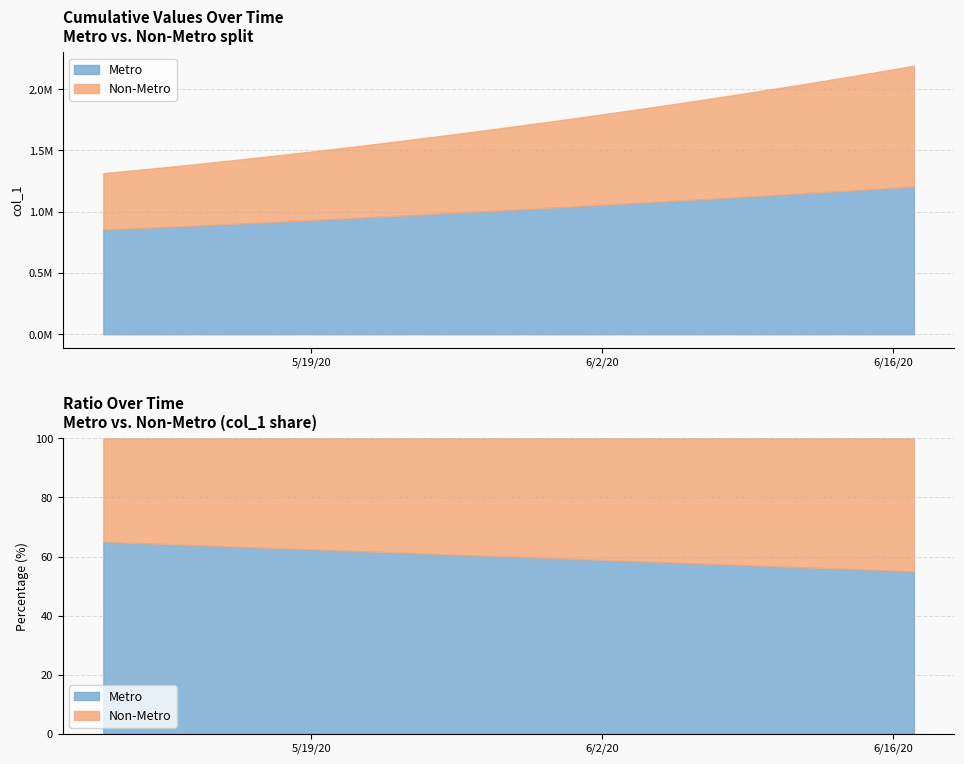

What value does the data have at 2020-05-11?

1347197.2